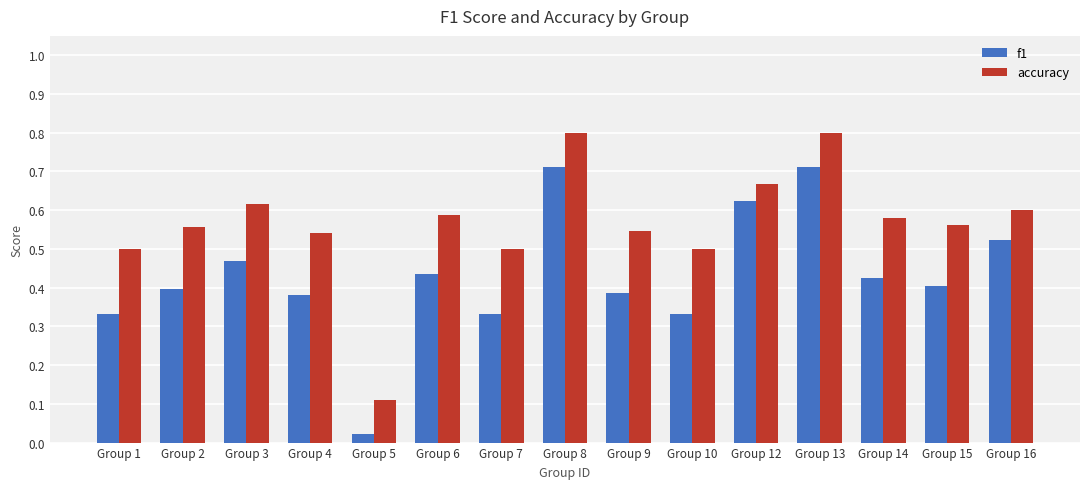

Which series has the largest total across all categories?

accuracy